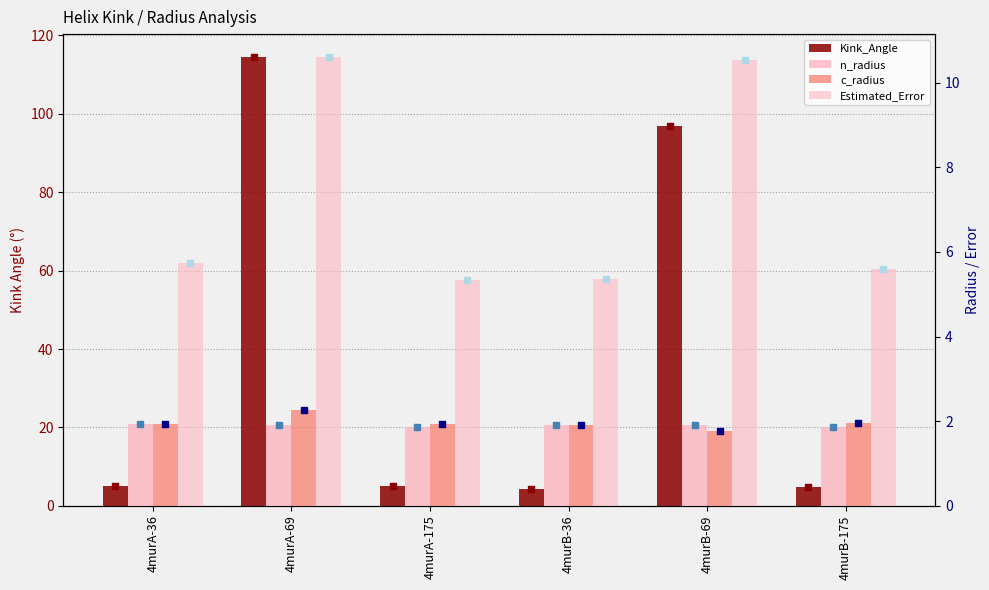

What is the total value across all series at 4murB-36?

13.4